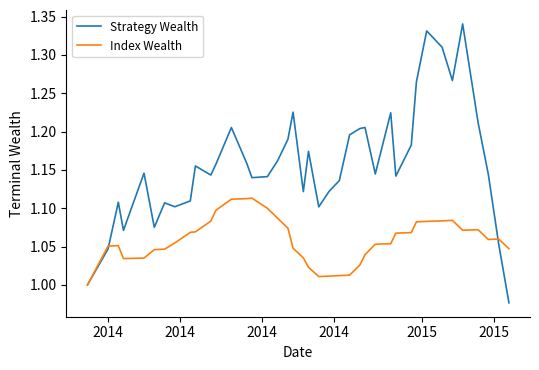

Which series has the largest range (max minus min)?

Strategy Wealth